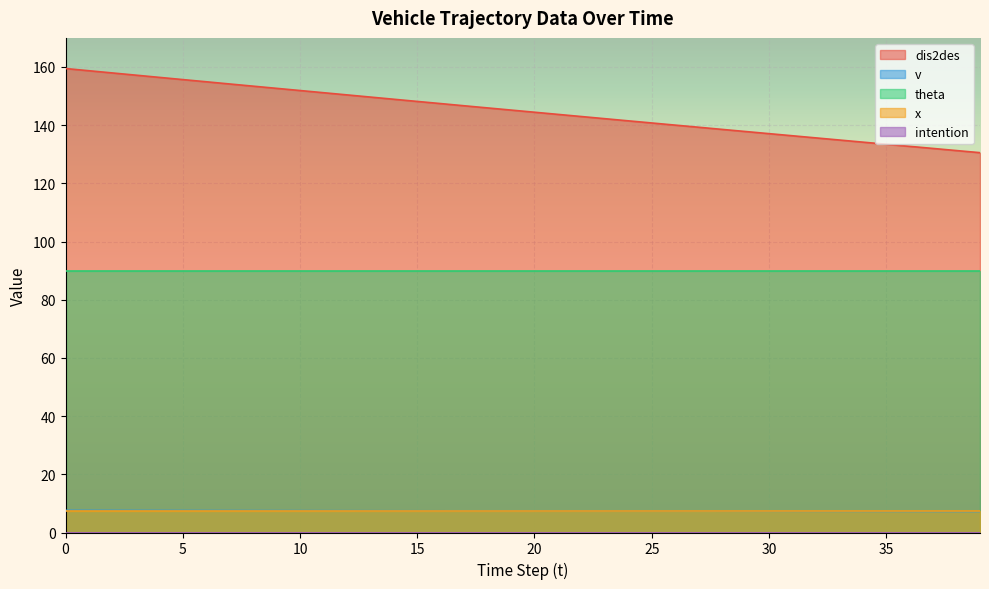

How many lines are shown in the chart?

5